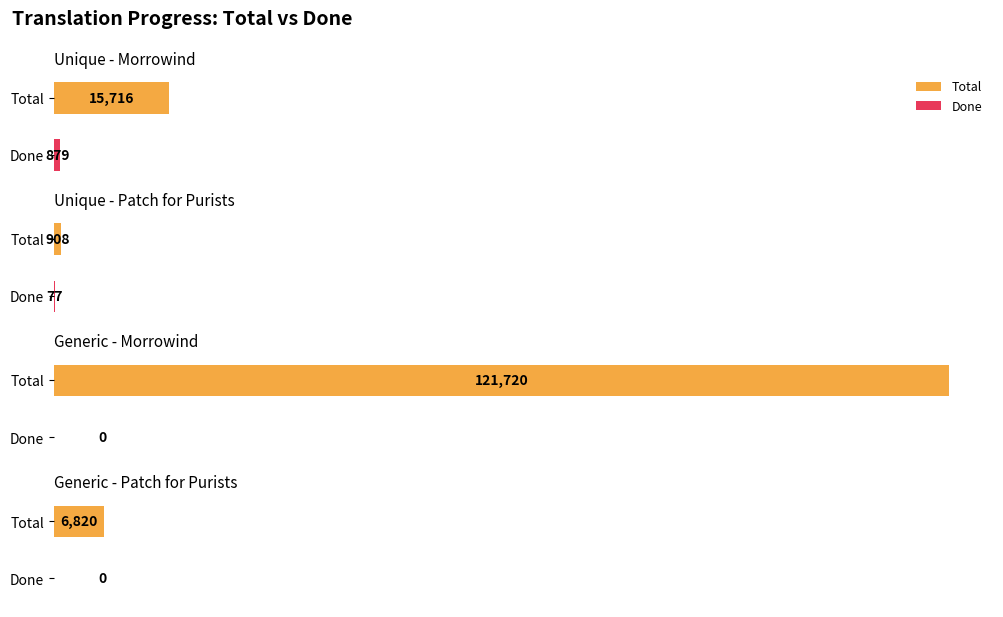

List the series in order of their peak value, lowest first.

Done, Total